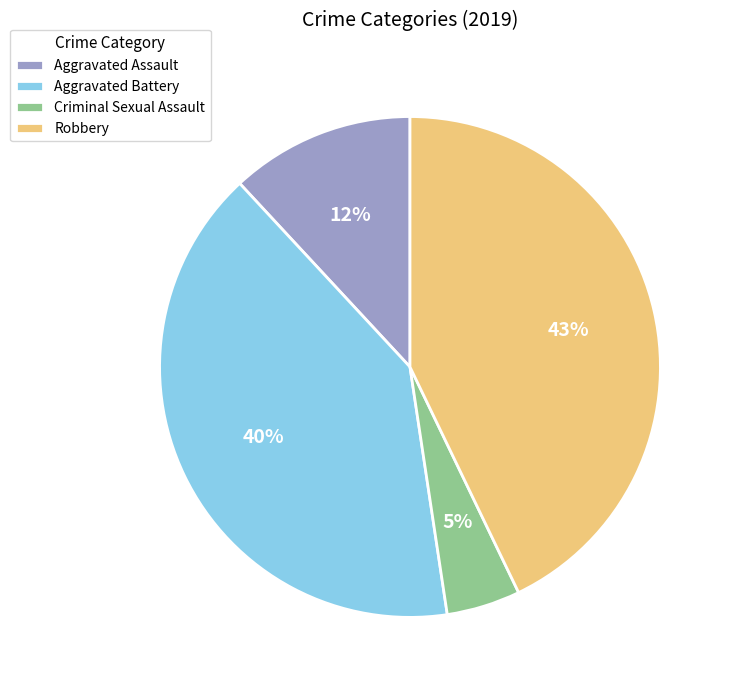

Do Aggravated Assault and Robbery together represent more than half of the pie?

Yes